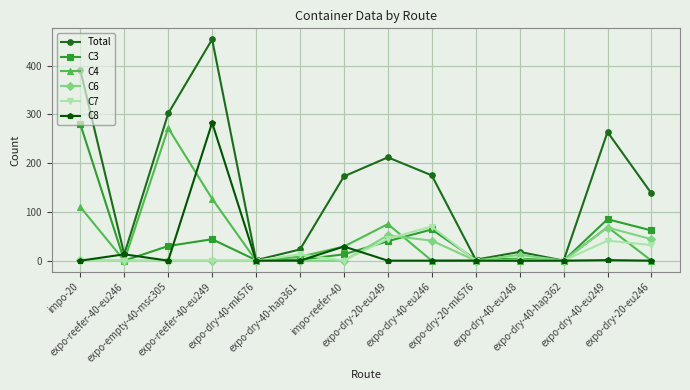

At how many categories does at least one series exceed 120?

8